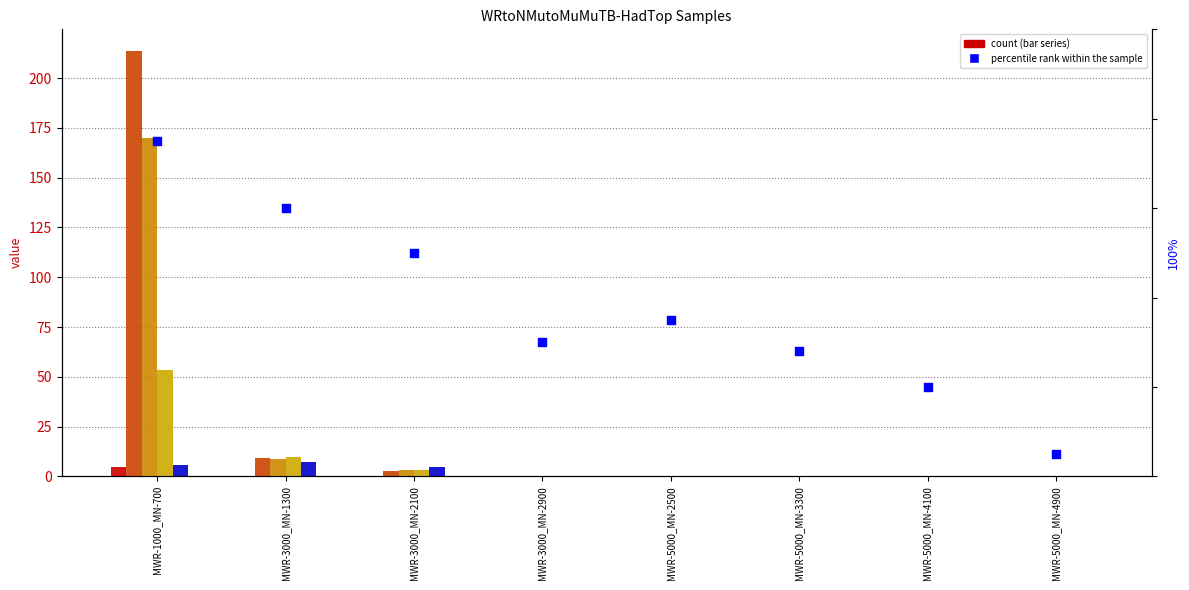

What is the change in value from MWR-3000_MN-1300 to MWR-5000_MN-4900?

-55